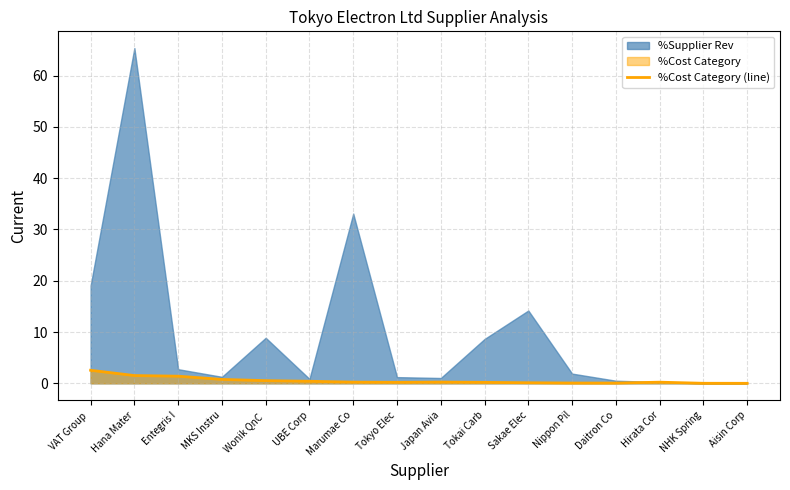

Count the number of categories in the chart.

16